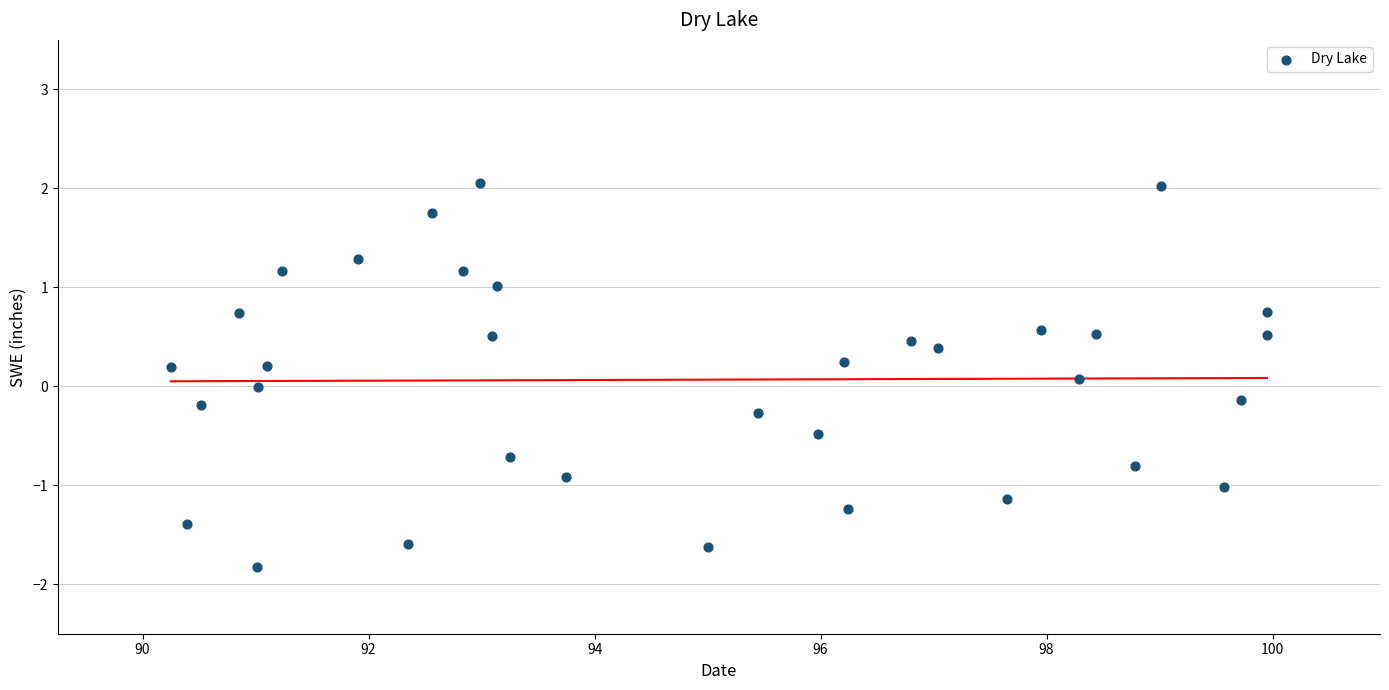

What is the range of X values (max minus min)?

9.7